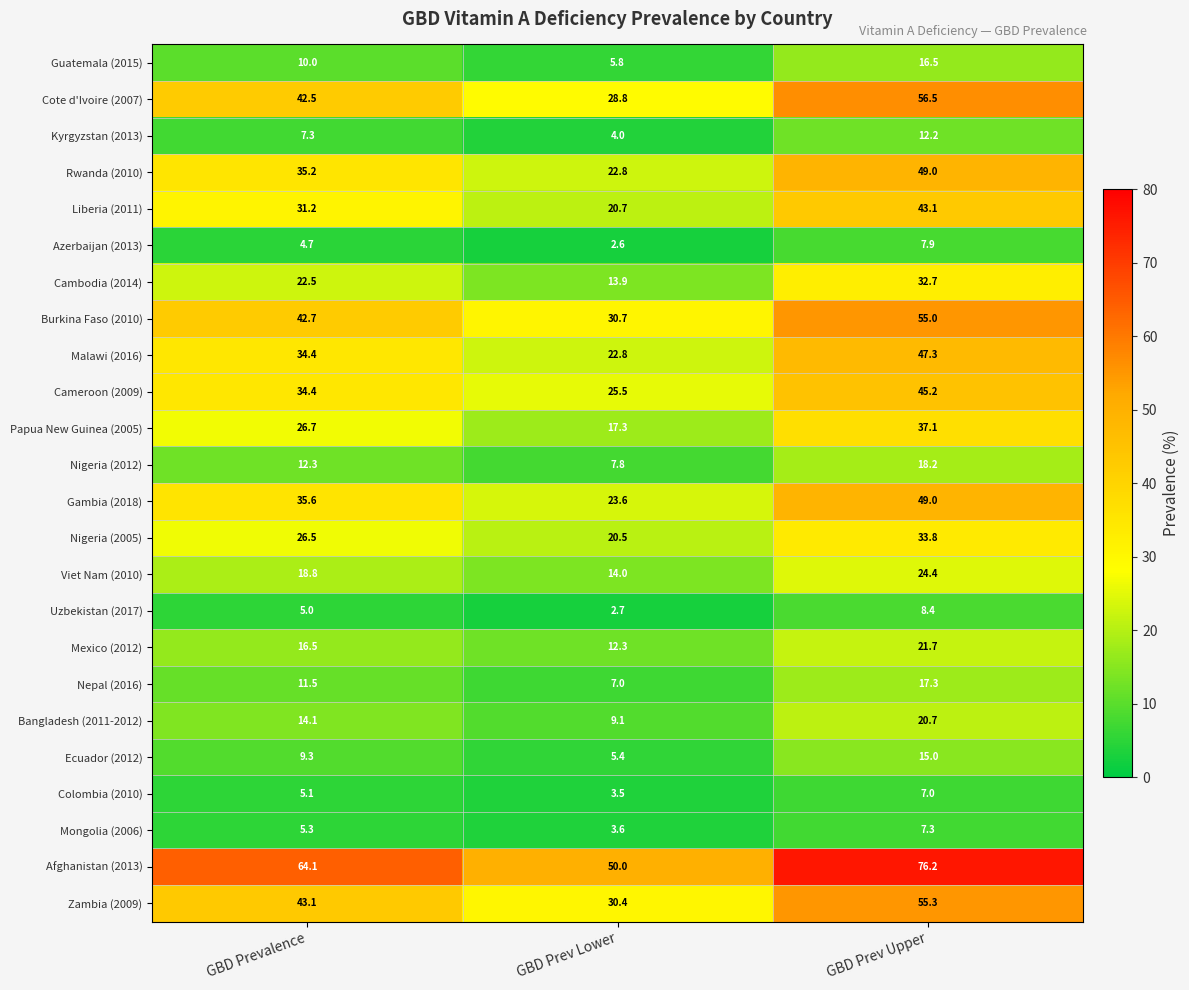

At which category does the chart reach its peak across all series?

GBD Prev Upper